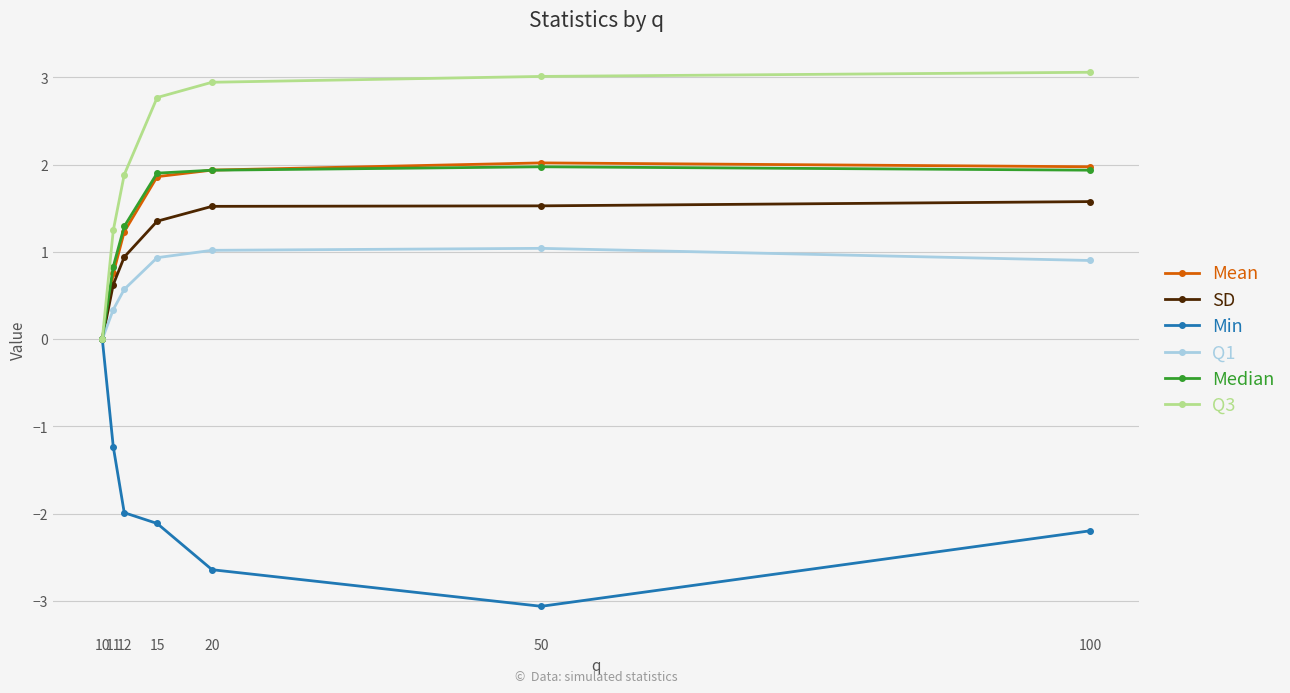

True or false: Median has a value of 1.3 at 100.

False